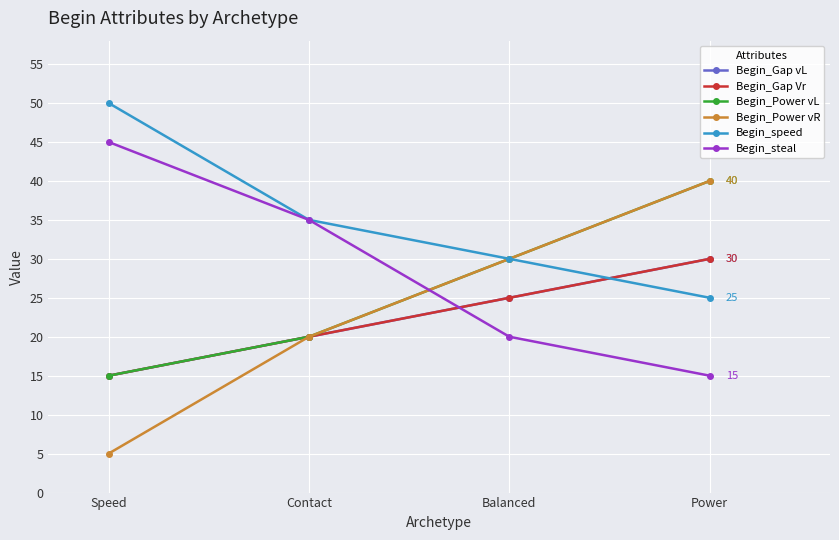

Which series has the largest range (max minus min)?

Begin_Power vR